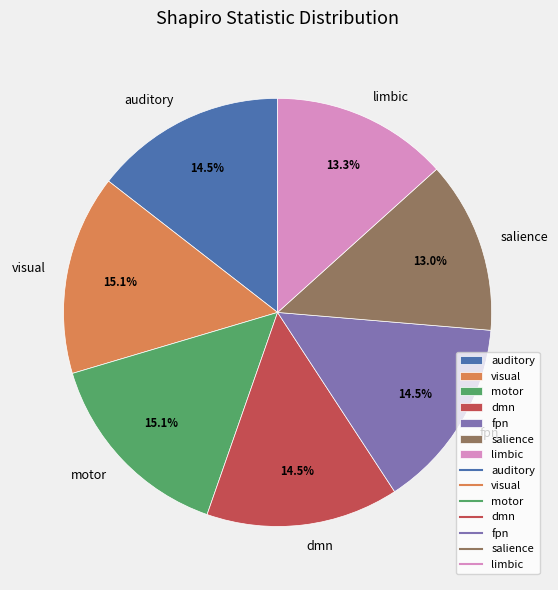

To the nearest percent, what portion does motor represent?

15%